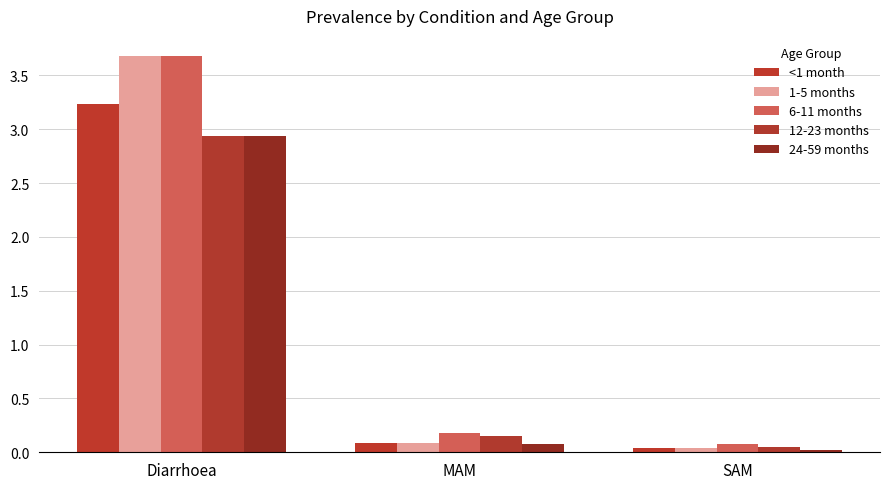

What position from the right is SAM?

1